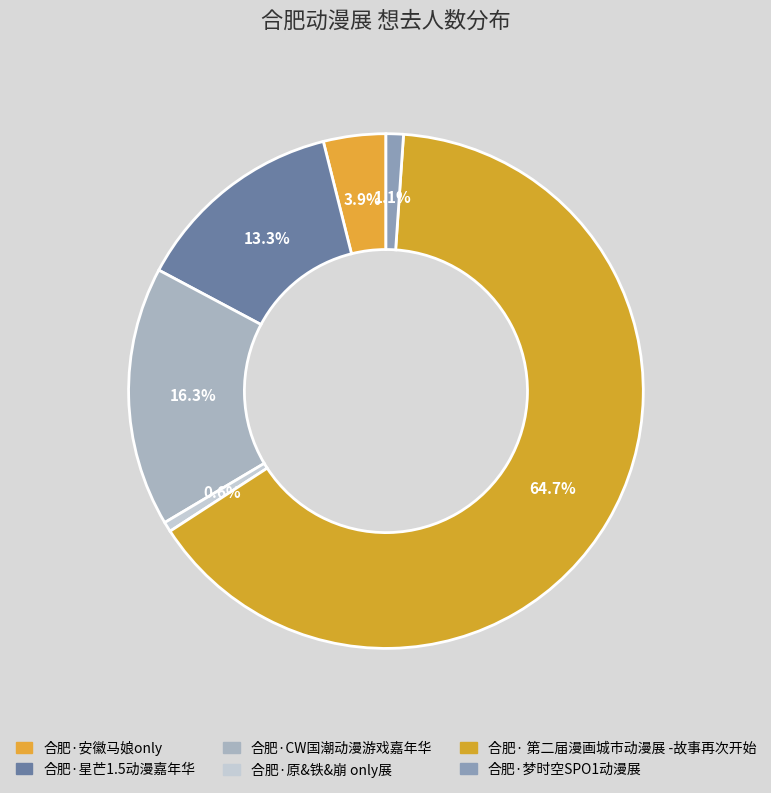

To the nearest percent, what percentage of the pie is 合肥·梦时空SPO1动漫展?

1%